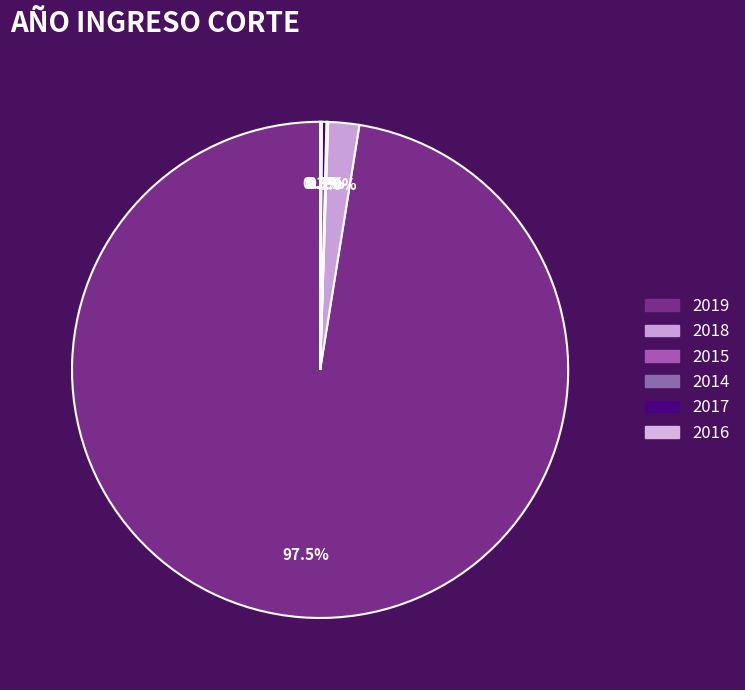

Is there a majority slice in this chart?

Yes